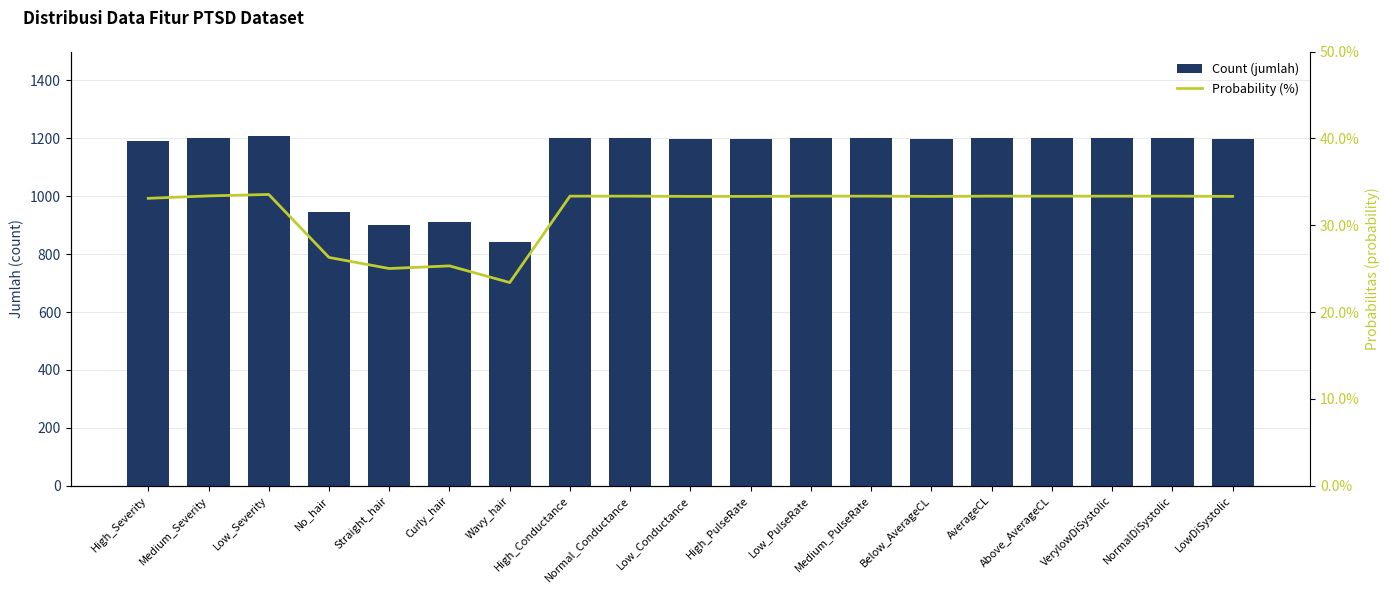

At which label does Probability (%) reach its minimum?

Wavy_hair